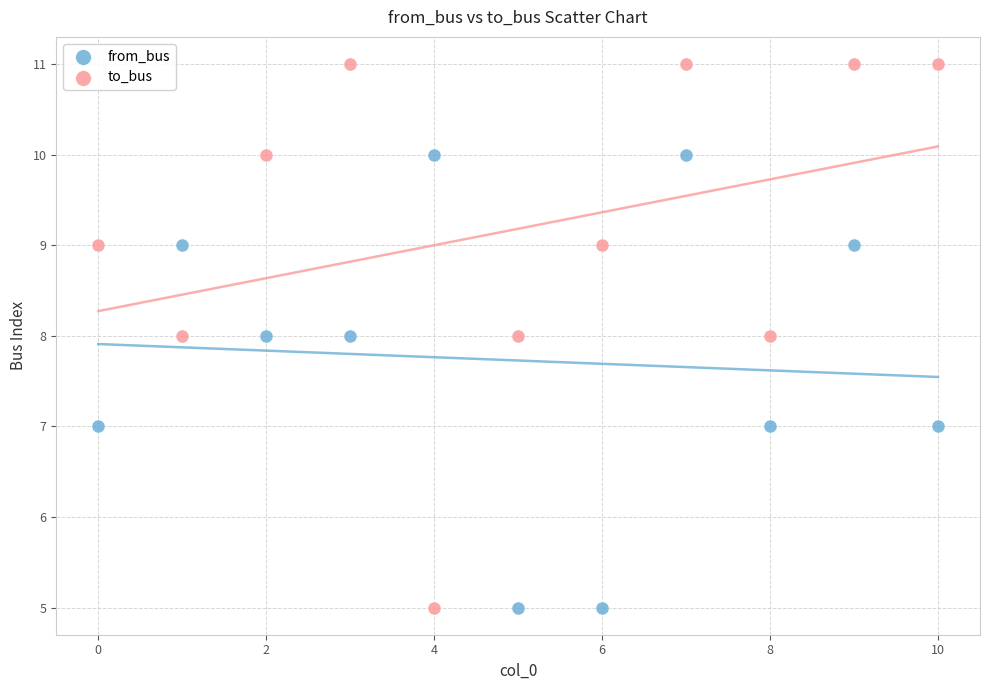

Which series has the largest Y range (max minus min)?

to_bus